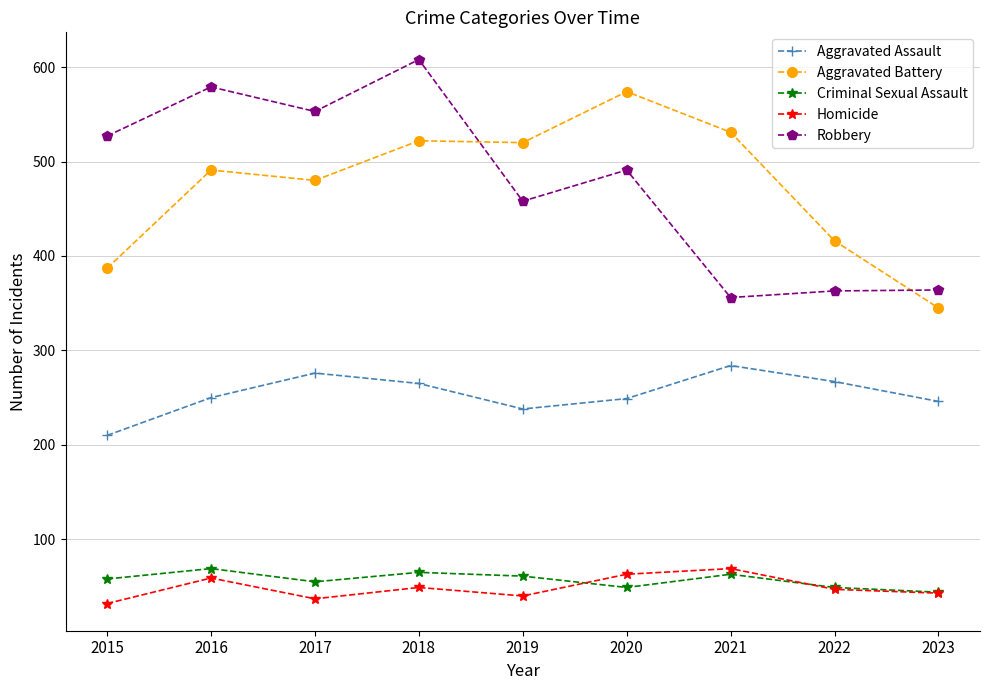

Rank the series at 2015 from highest to lowest value.

Robbery, Aggravated Battery, Aggravated Assault, Criminal Sexual Assault, Homicide